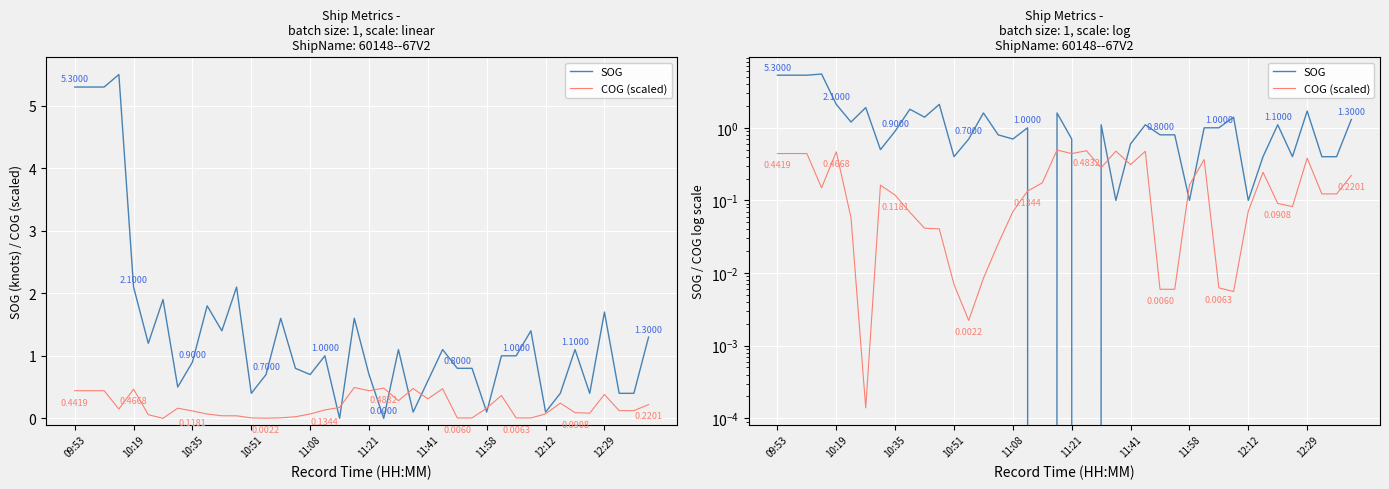

At how many categories does at least one series exceed 3?

4